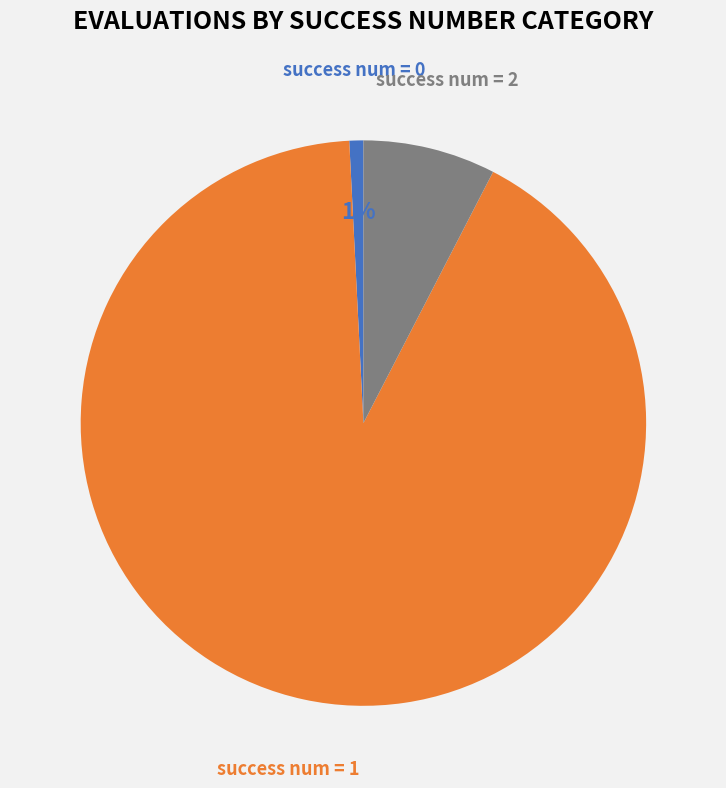

Which category accounts for the majority?

success num = 1